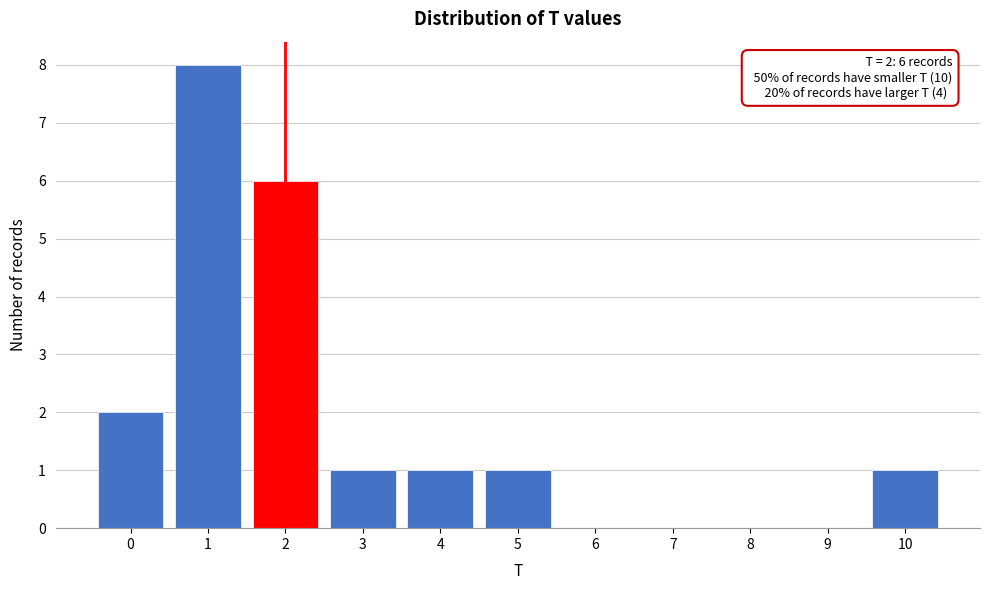

Which range on the x-axis has the tallest bar?

0.5 to 1.5